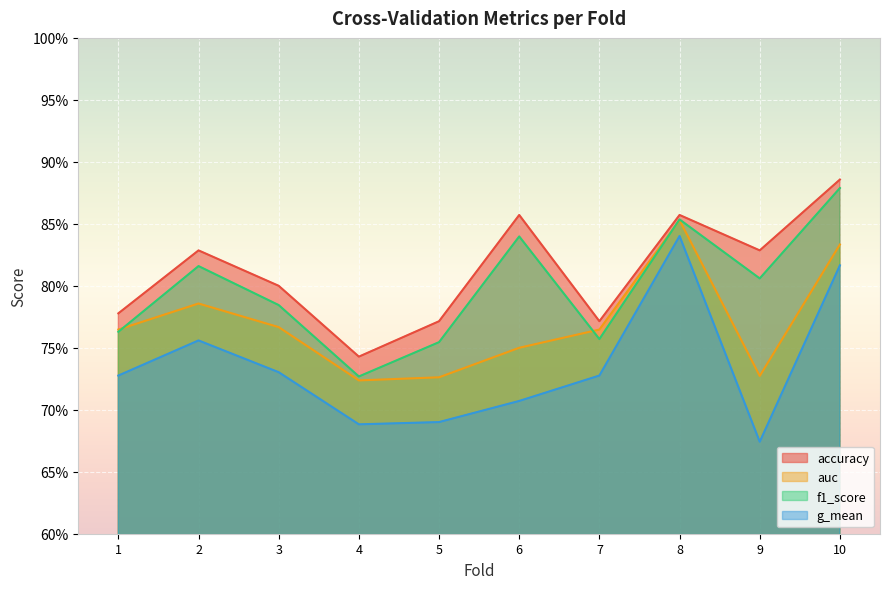

The value of g_mean at 5 is 0.7. True or false?

True